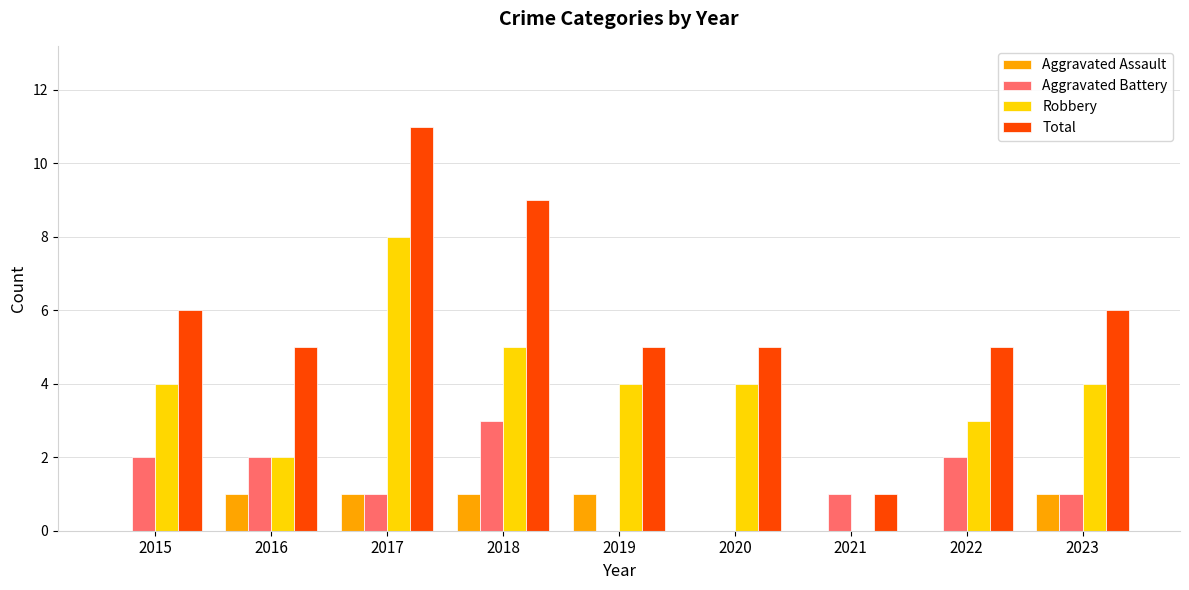

What is the sum of the Robbery values at 2018 and 2022?

8